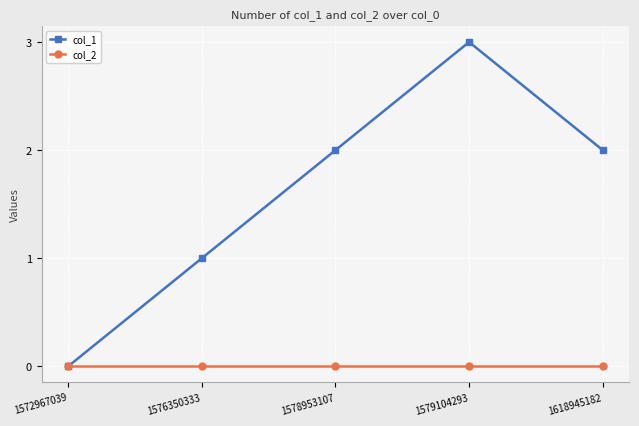

What are all the series names shown in the legend?

col_1, col_2